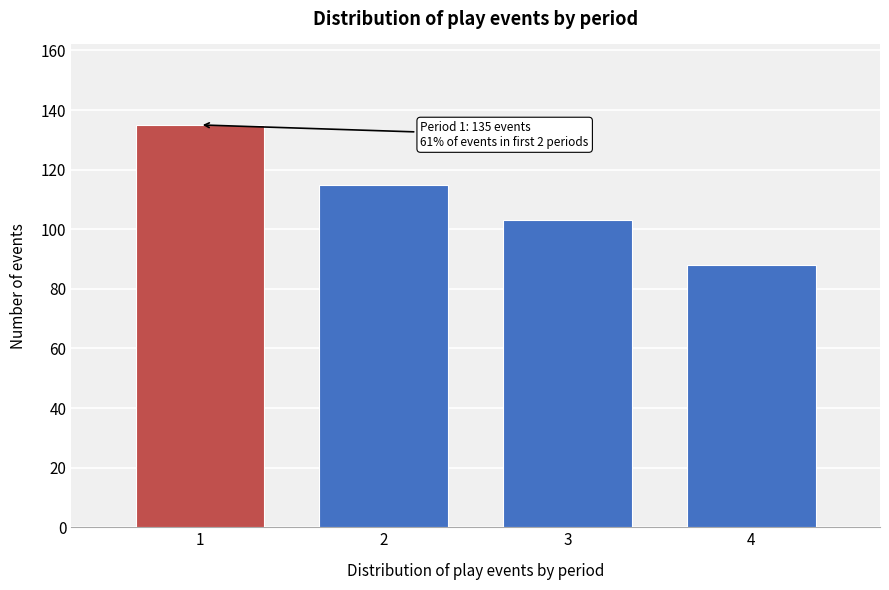

Reading left to right, what are all the values shown in this chart?

1=135	2=115	3=103	4=88